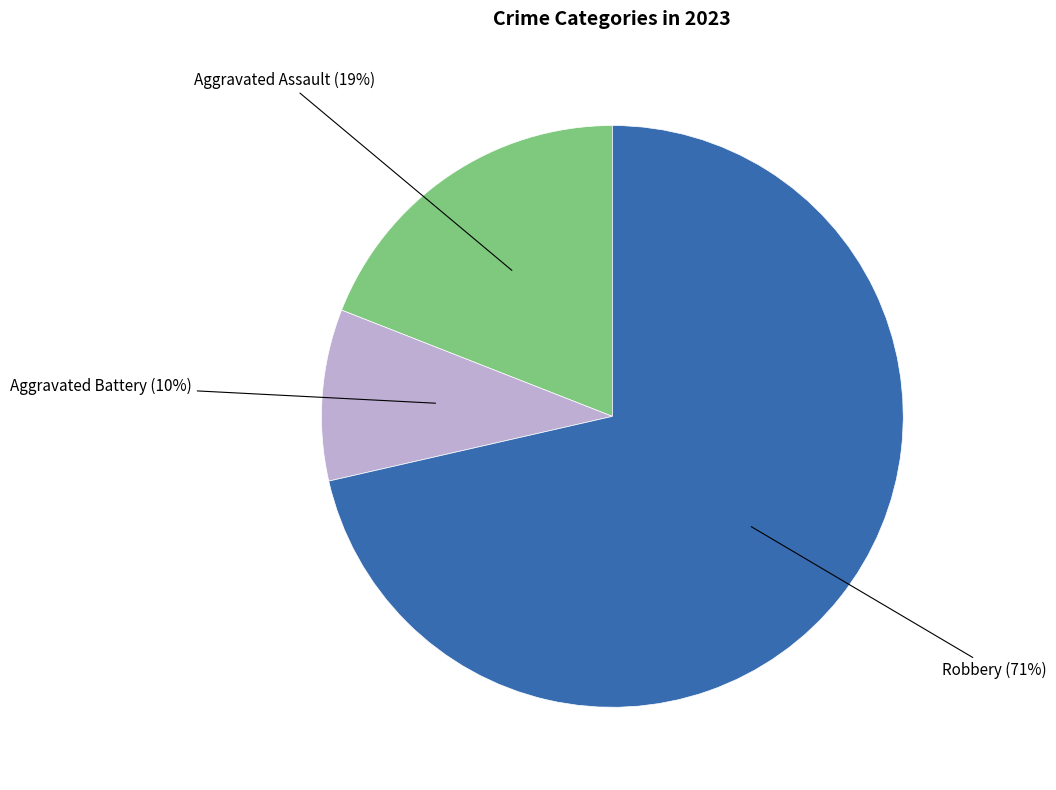

What percentage is the Robbery (71%) slice, to the nearest percent?

71%